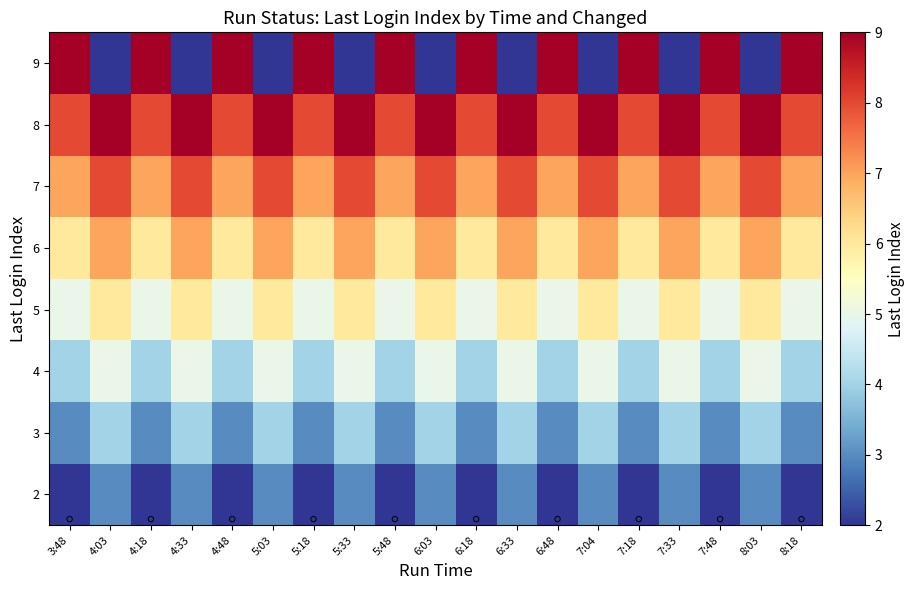

Which series has the largest total across all categories?

8